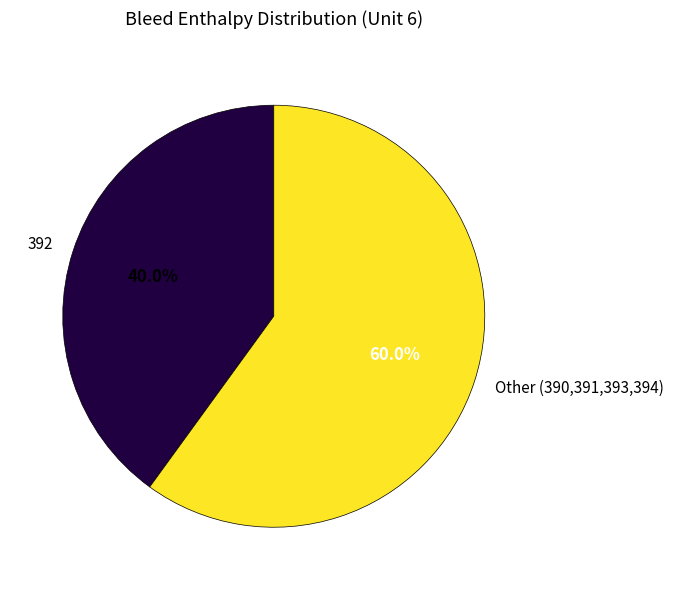

What is the ratio of the value at Other (390,391,393,394) to the value at 392?

1.5